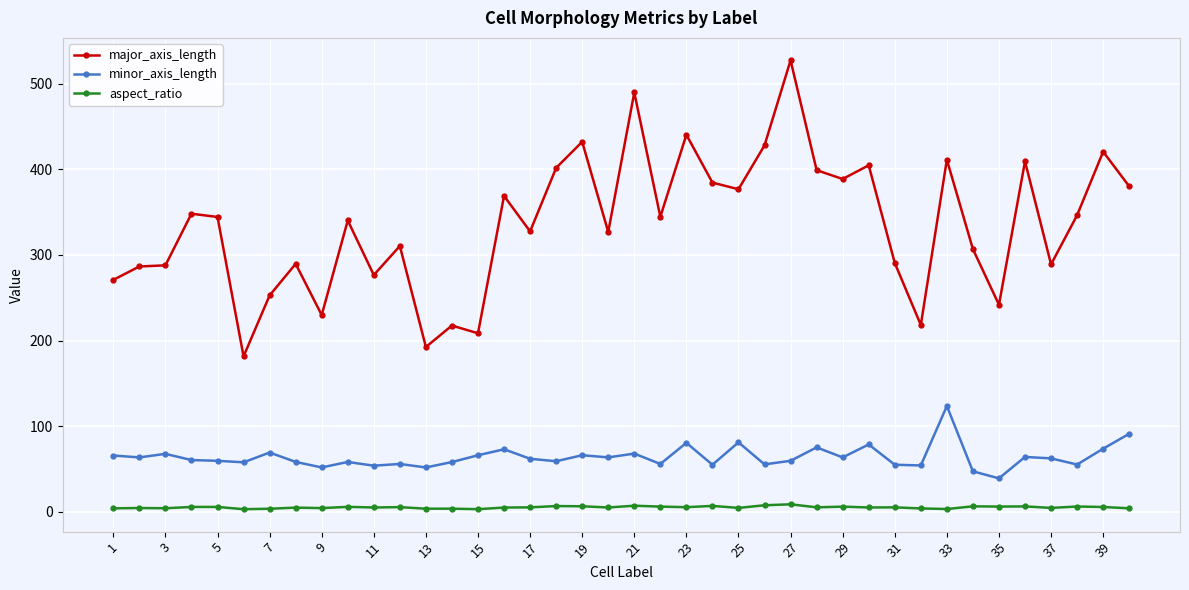

What is the difference between the maximum and minimum values in the minor_axis_length series?

84.4